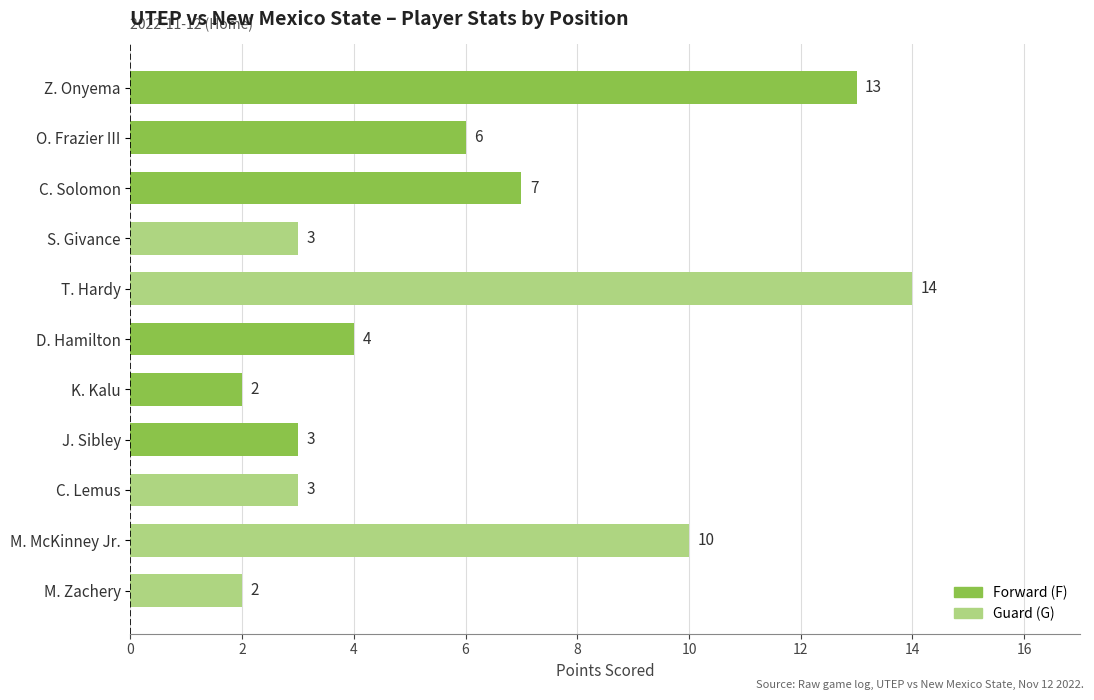

Count the number of categories in the chart.

11